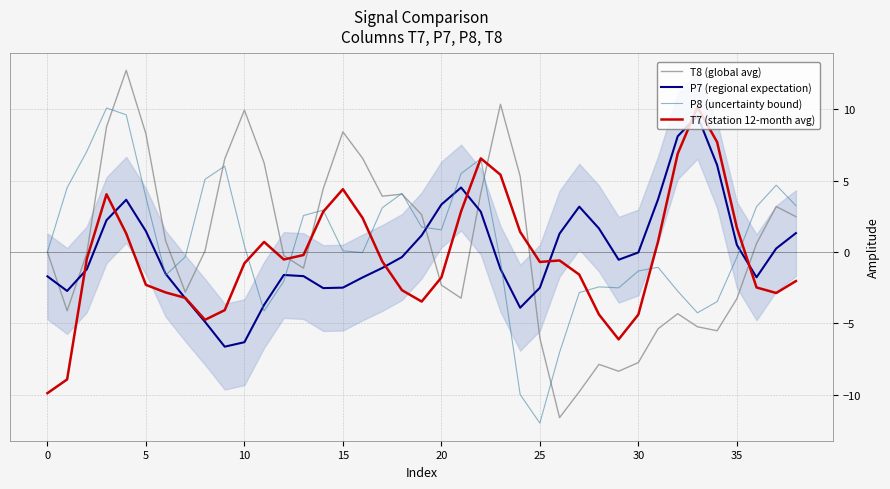

Which series has the widest spread of values?

T8 (global avg)